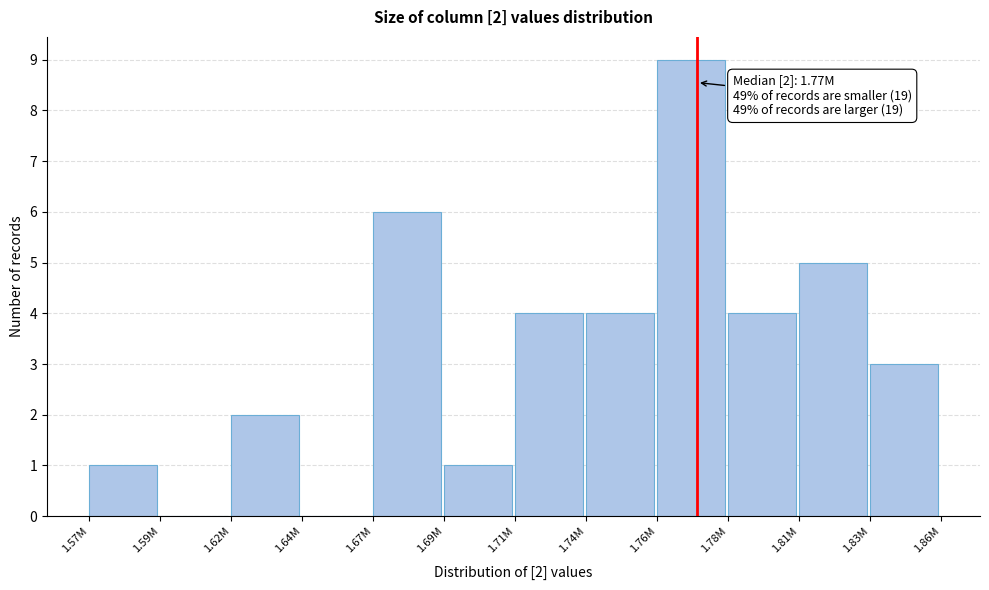

Reading left to right, extract all data points from this chart.

1.57M=1	1.59M=0	1.62M=2	1.64M=0	1.67M=6	1.69M=1	1.71M=4	1.74M=4	1.76M=9	1.78M=4	1.81M=5	1.83M=3